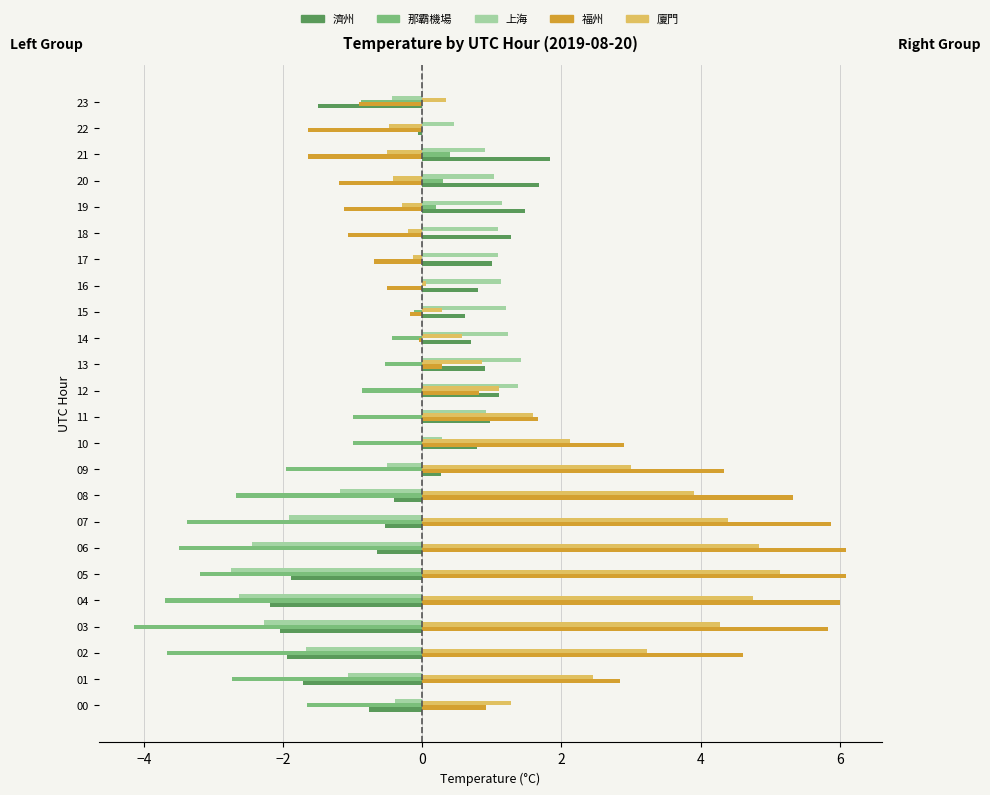

Count the number of data series in this chart.

5